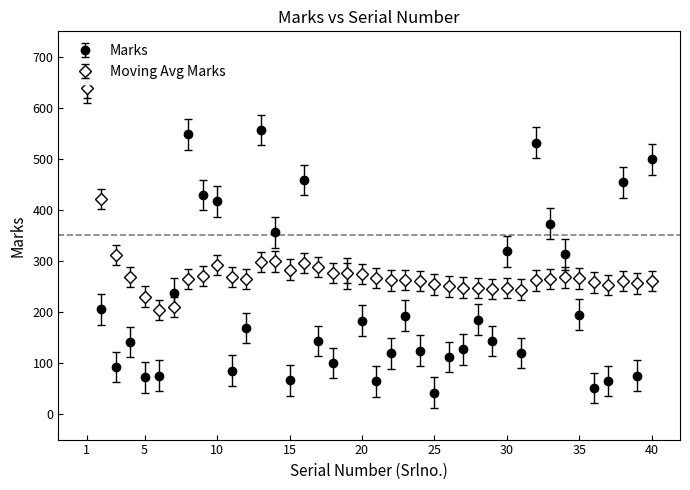

What is the maximum value shown in the chart?

639